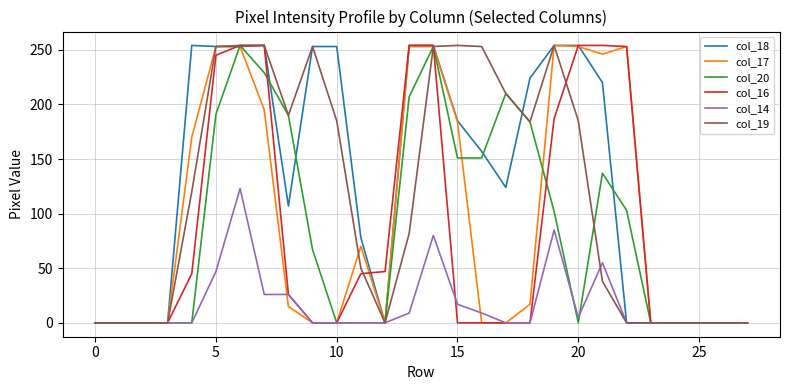

Which series has the largest total across all categories?

col_18